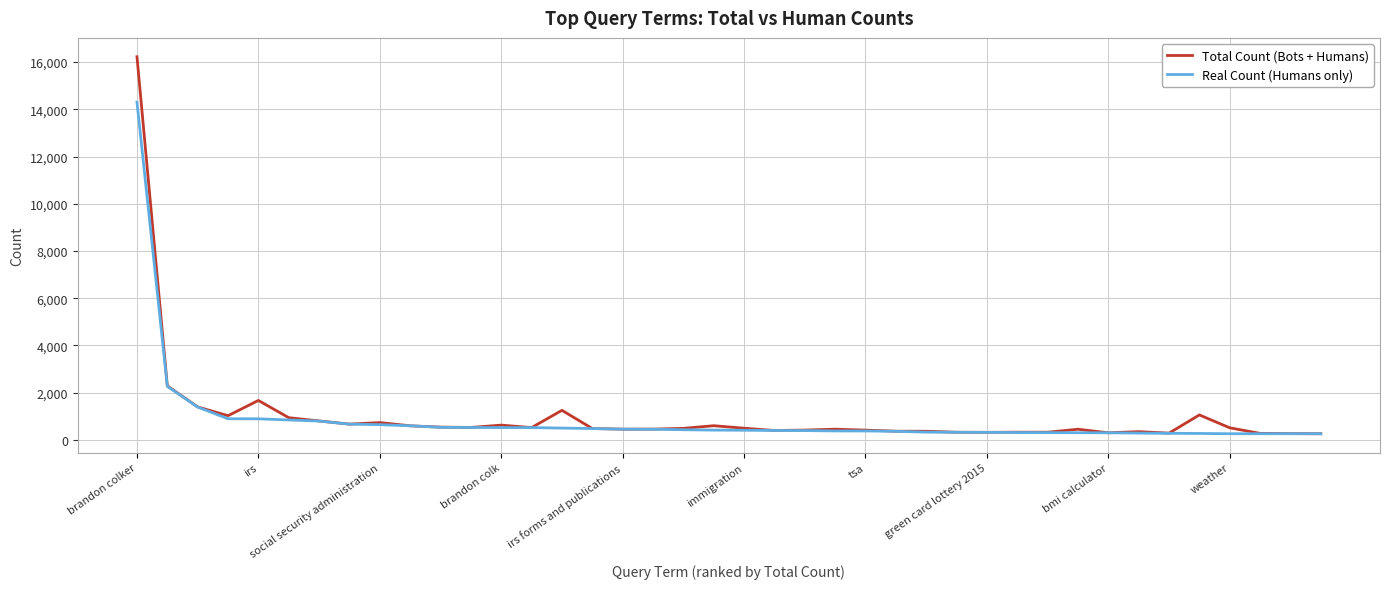

What is the highest value of the Total Count (Bots + Humans) series?

16226